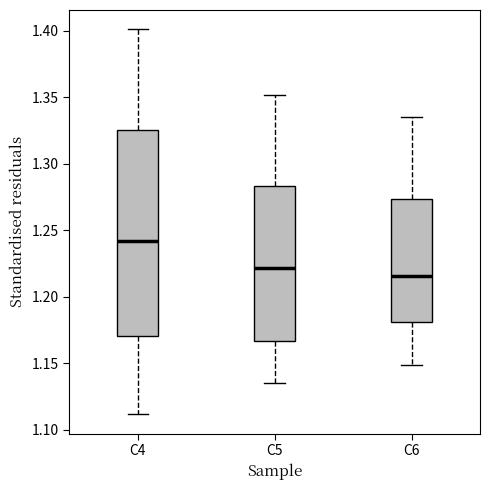

Where does the lower whisker of the box for C5 end on the y-axis? The values are not printed on the chart, so give them approximately, as read against the axis.

1.135